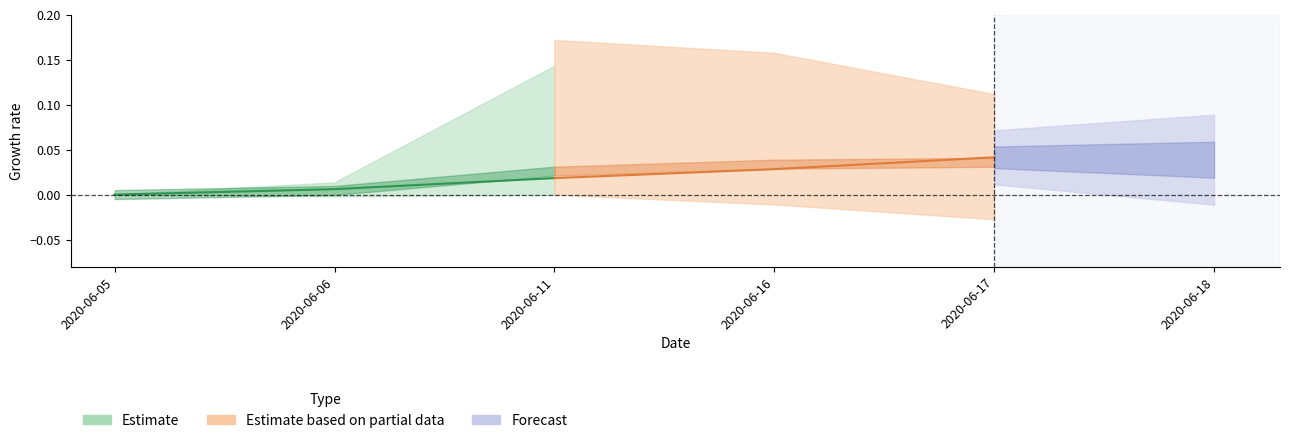

Is it true that Estimate equals 0.0 at 2020-06-11?

True